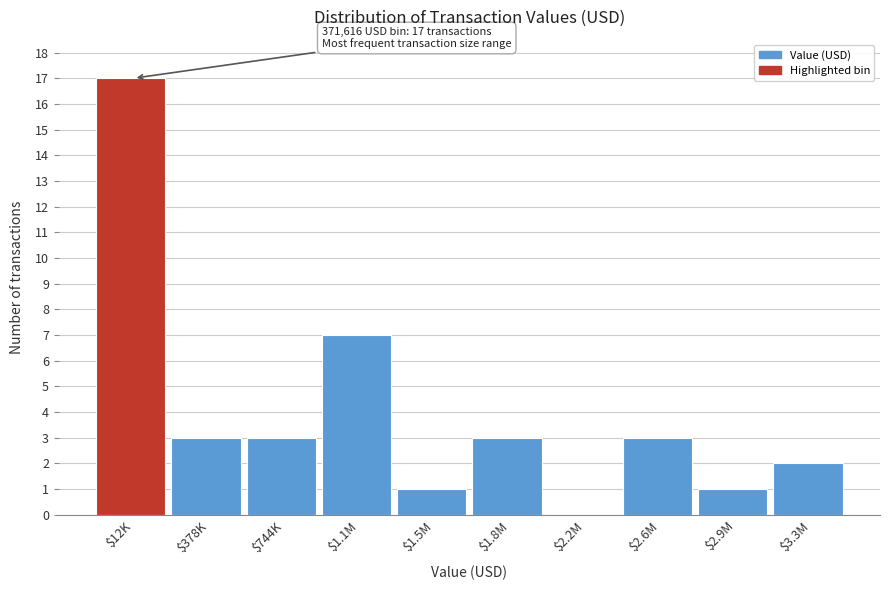

The chart shows a value of 9 at $2.2M. True or false?

False